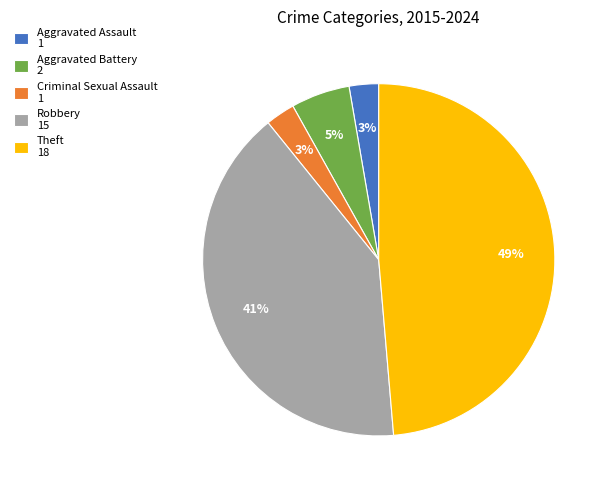

How many slices are in this pie chart?

5